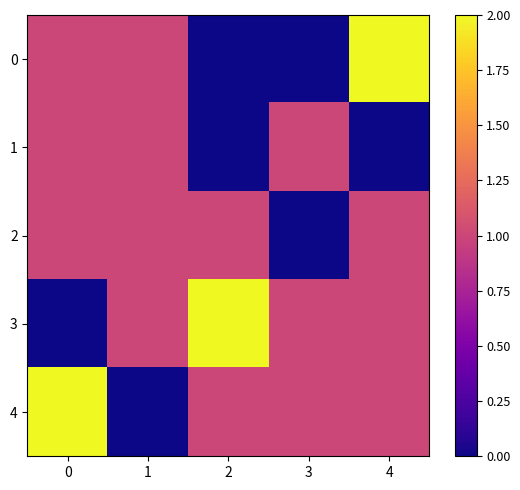

Reading right to left, what are all the values shown in this chart?

0: 4=2	3=0	2=0	1=1	0=1
1: 4=0	3=1	2=0	1=1	0=1
2: 4=1	3=0	2=1	1=1	0=1
3: 4=1	3=1	2=2	1=1	0=0
4: 4=1	3=1	2=1	1=0	0=2